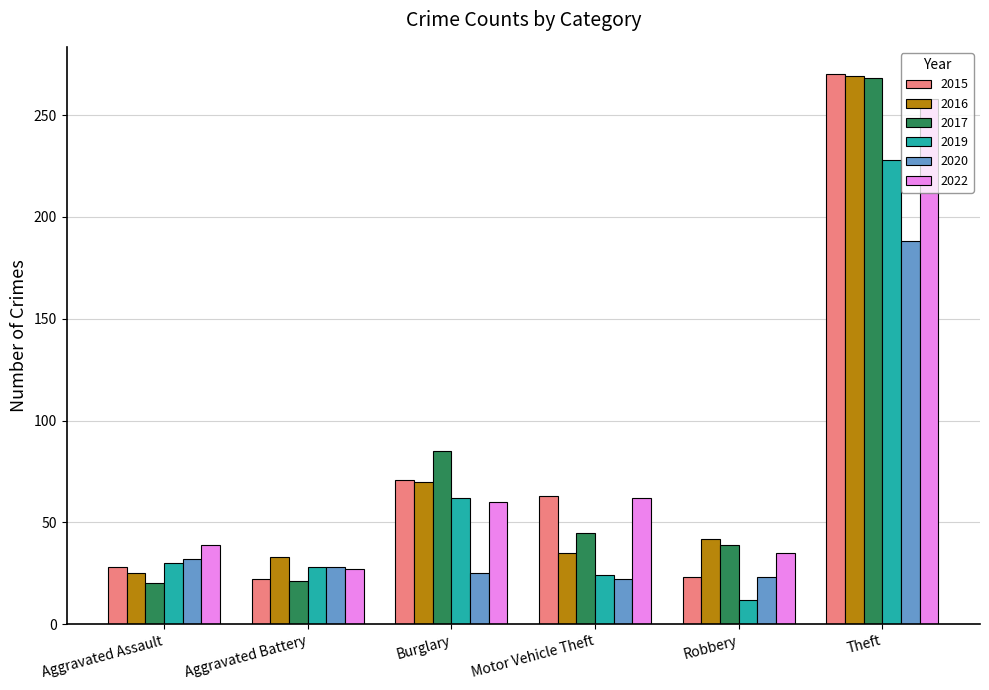

At which label does 2019 reach its minimum?

Robbery